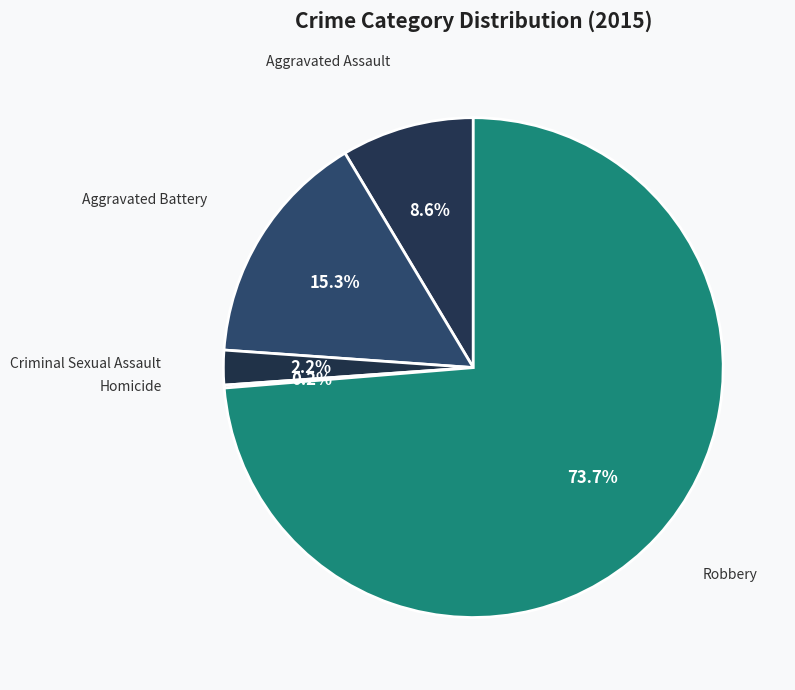

Which category has the biggest portion of the pie?

Robbery